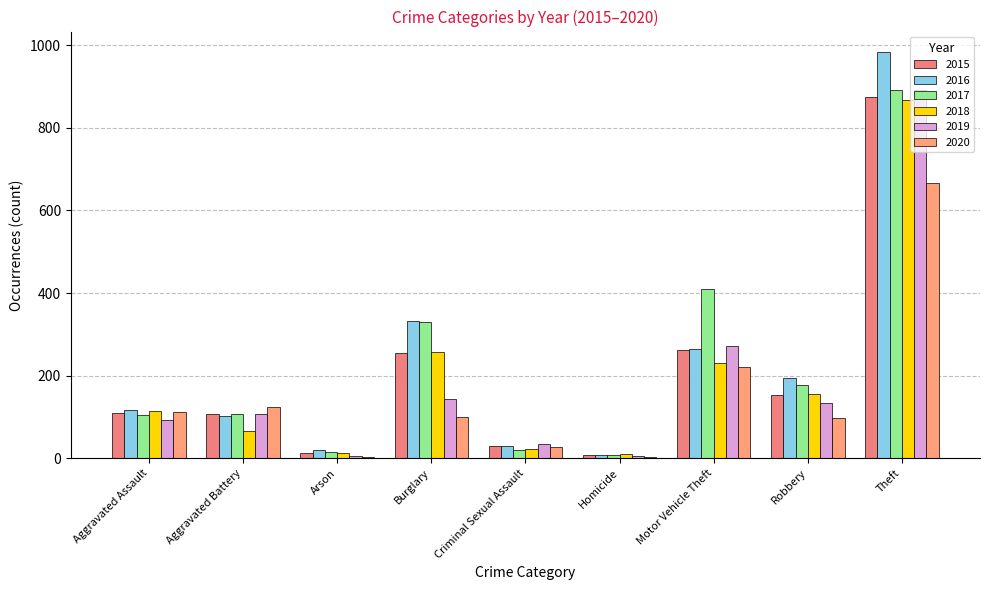

Count the number of categories in the chart.

9